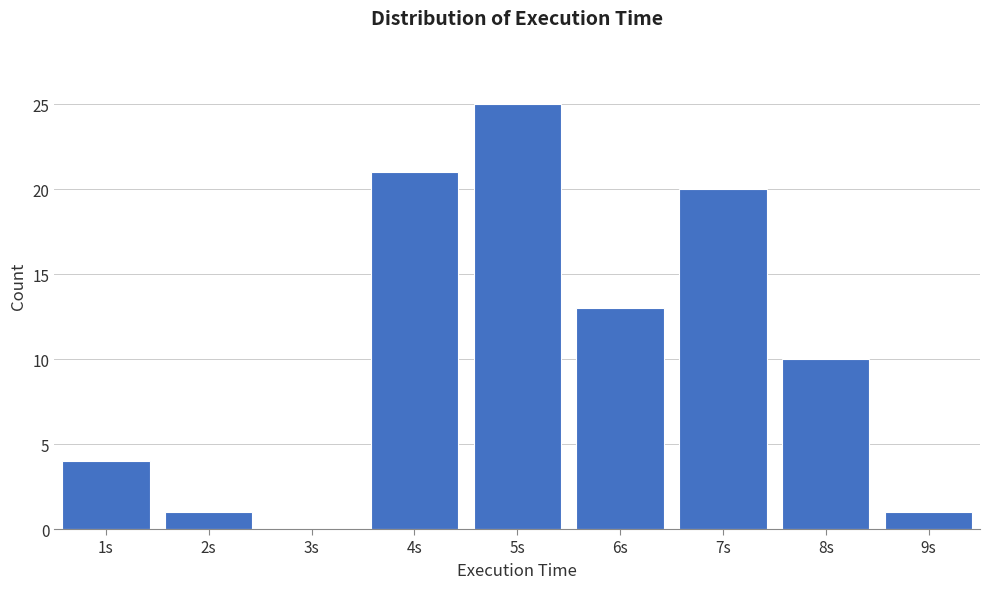

Reading left to right, transcribe this chart: for each bar, give the range it covers on the x-axis and its height. The values are not printed on the chart, so give them approximately, as read against the axis.

0.5 to 1.5: 4
1.5 to 2.5: 1
2.5 to 3.5: 0
3.5 to 4.5: 21
4.5 to 5.5: 25
5.5 to 6.5: 13
6.5 to 7.5: 20
7.5 to 8.5: 10
8.5 to 9.5: 1